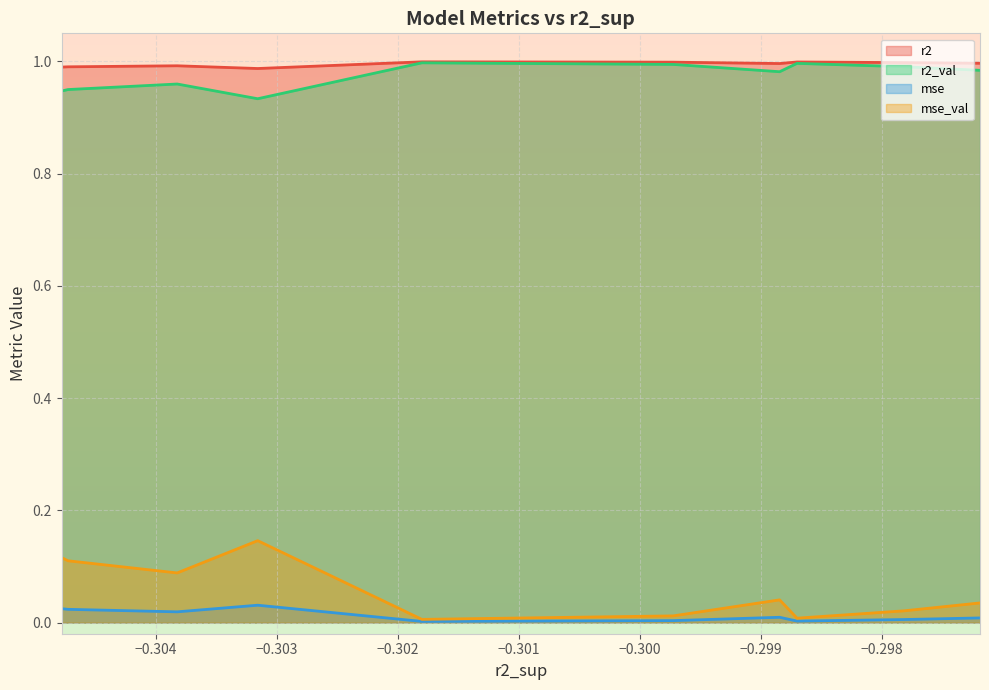

True or false: mse_val and r2 cross at least once.

False